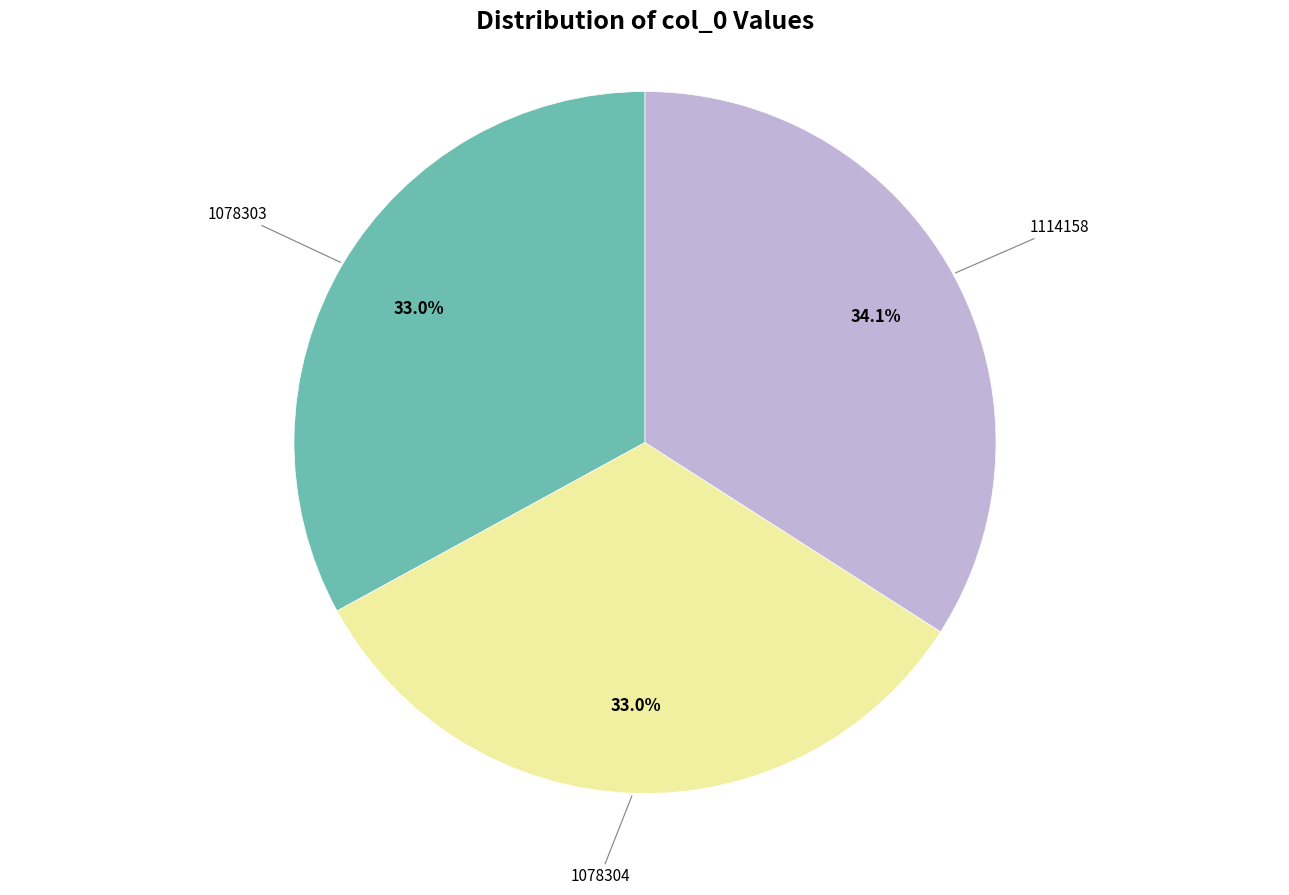

Is there a majority slice in this chart?

No